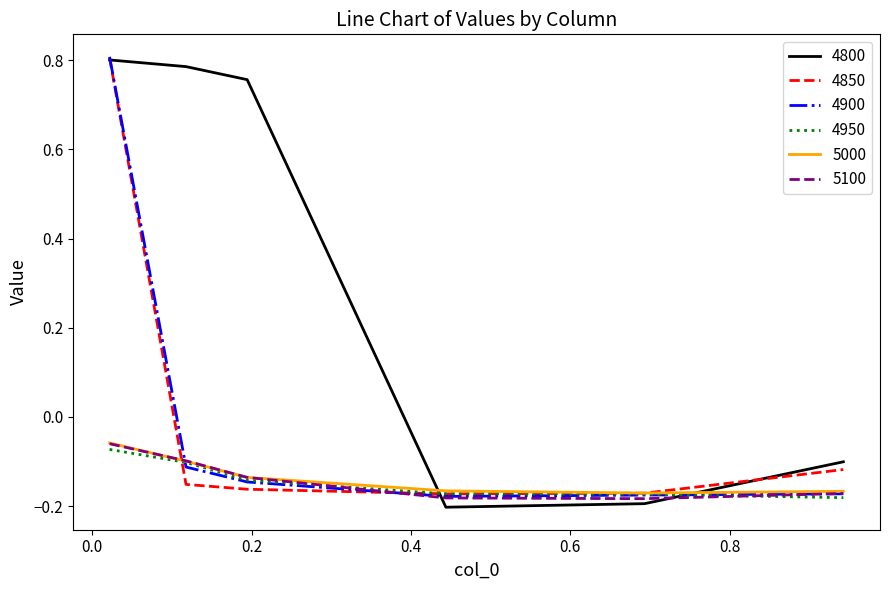

After their last crossing, which series has the higher values: 4800 or 4950?

4800